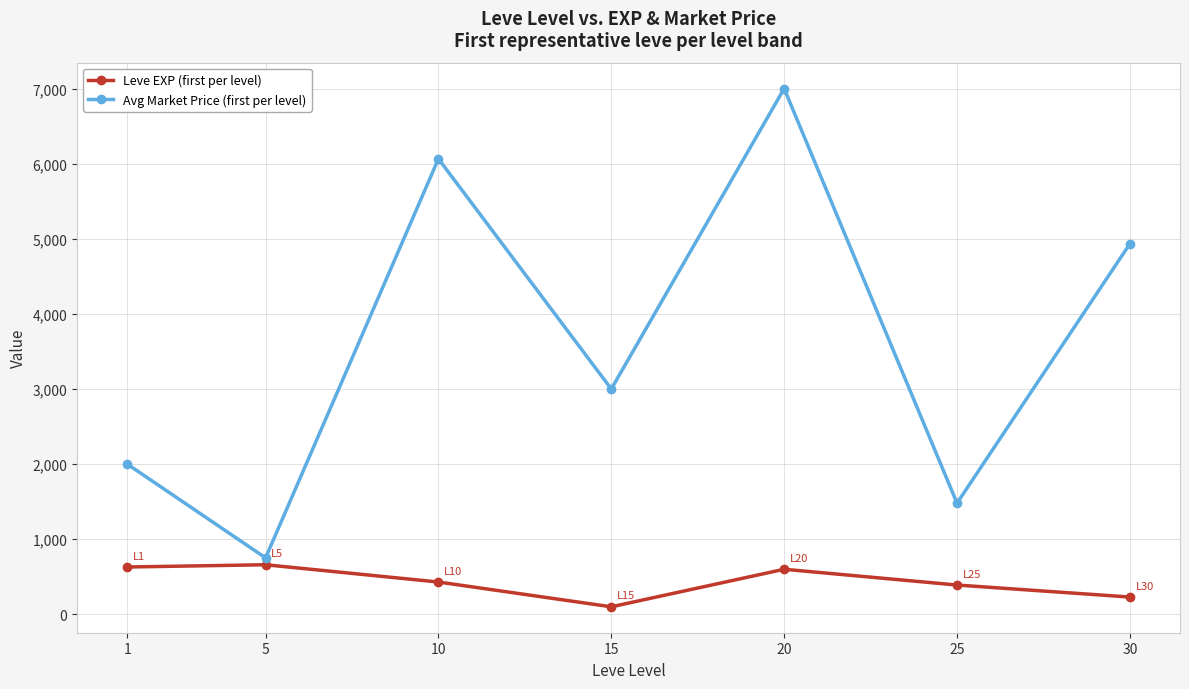

In Leve EXP (first per level), how many points are higher than both neighbors (excluding endpoints)?

2